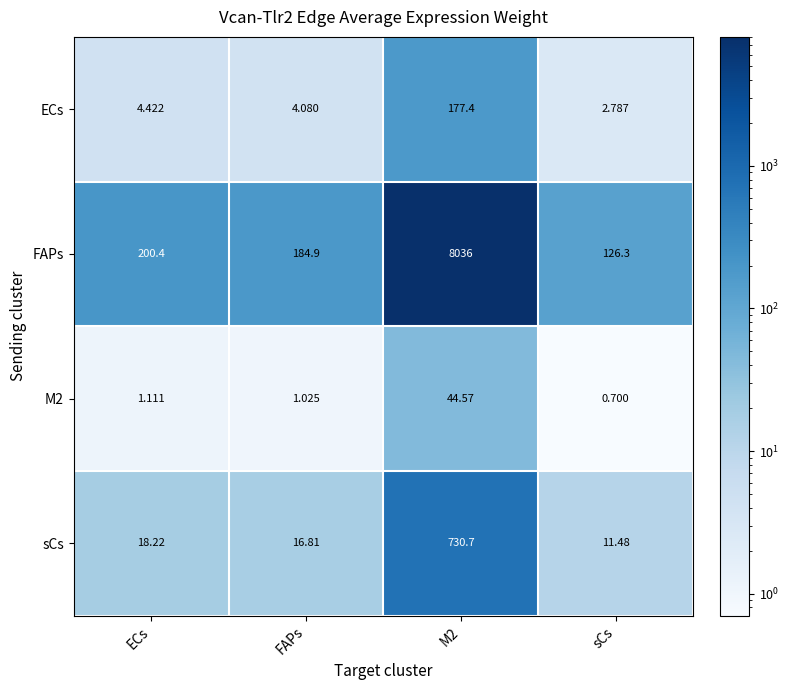

Which category has the lowest value in the ECs series?

sCs